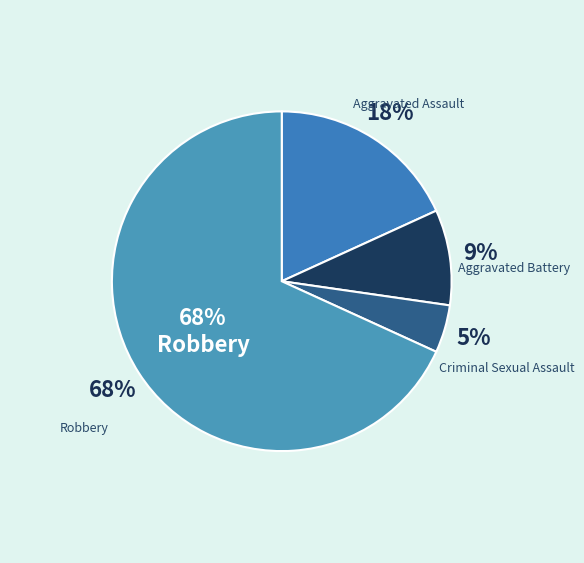

What portion of the pie excludes Aggravated Battery?

90.9%